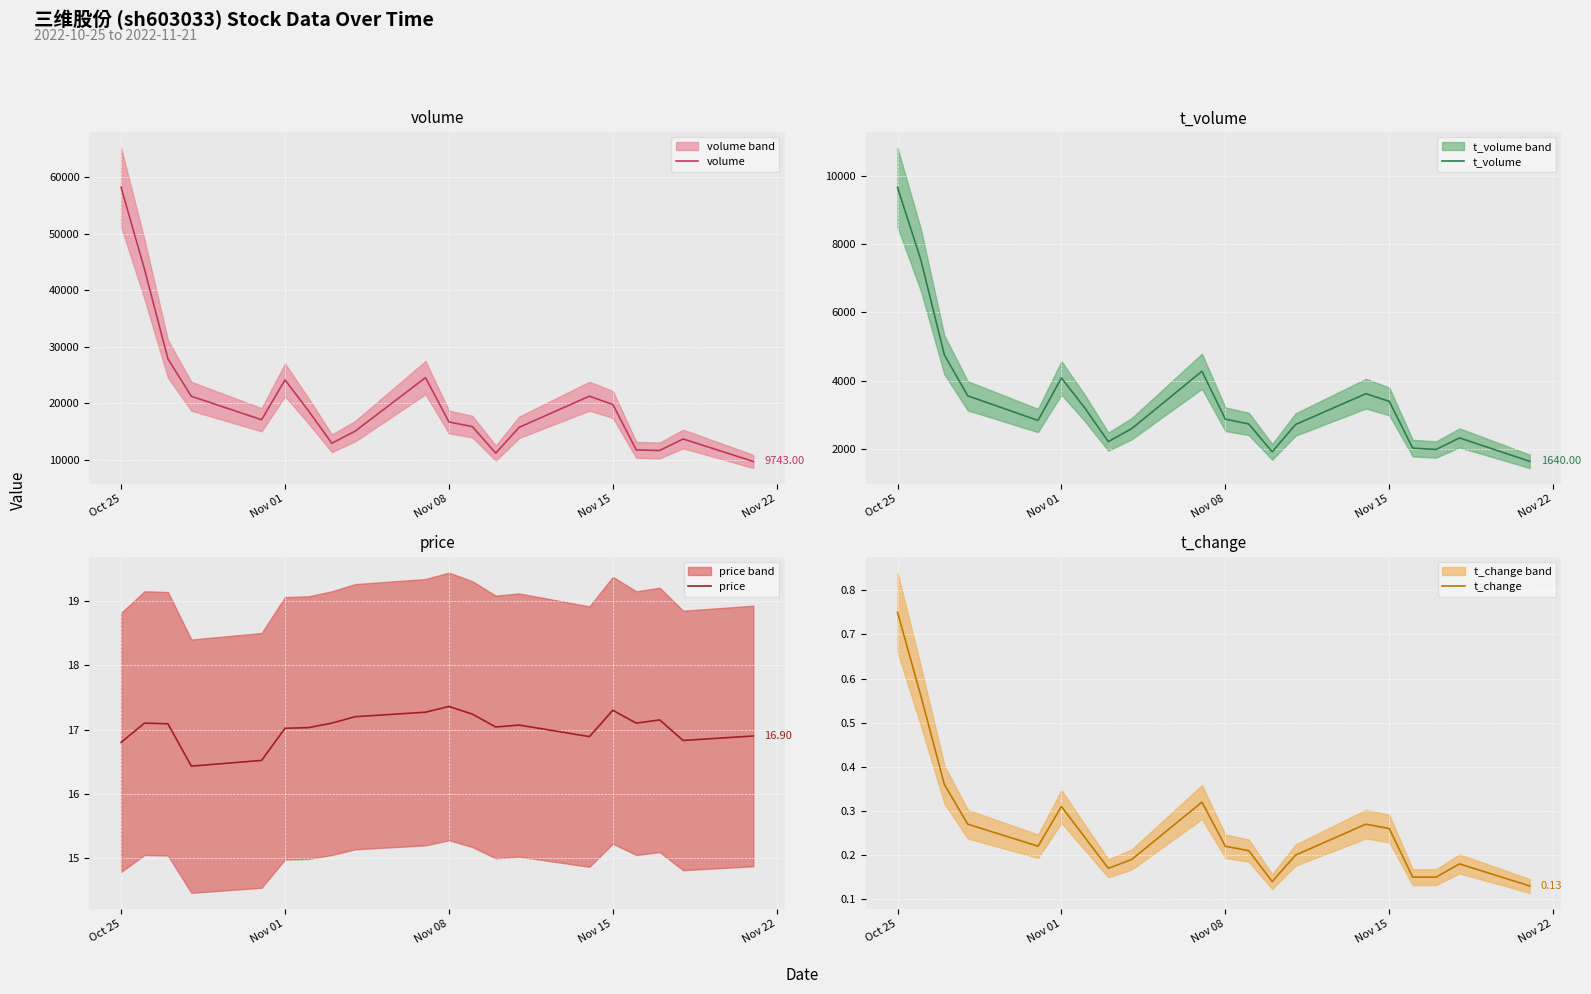

Is it true that volume equals 98622.8 at Oct 25?

False